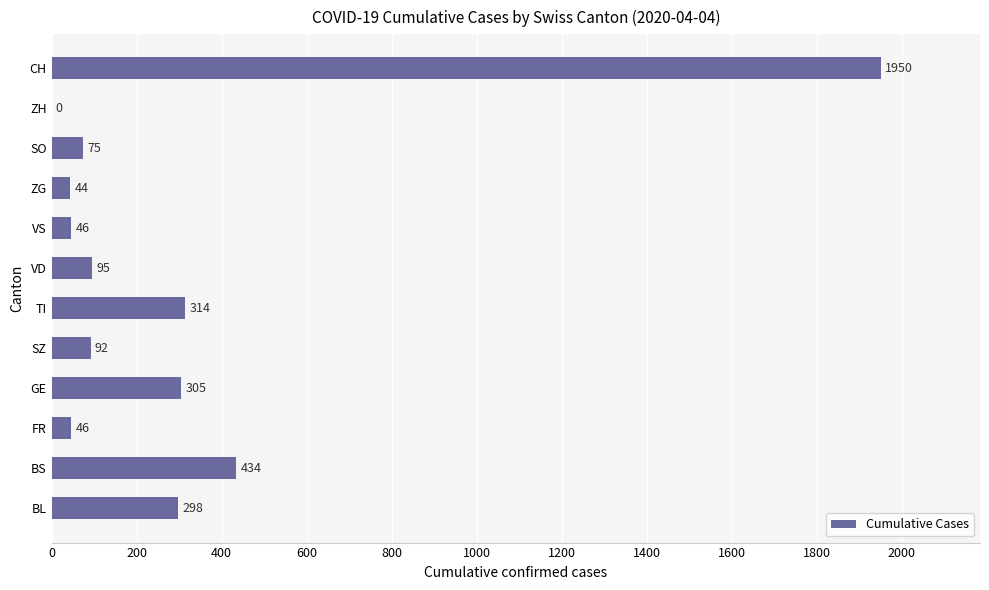

True or false: the data shows 0 at ZH.

True